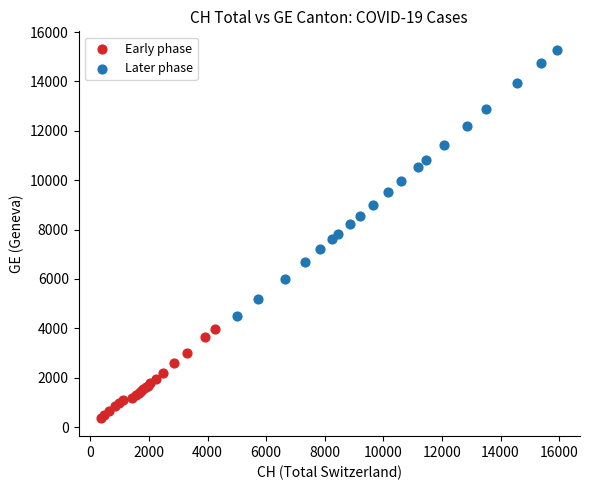

Which series has the largest Y range (max minus min)?

Later phase